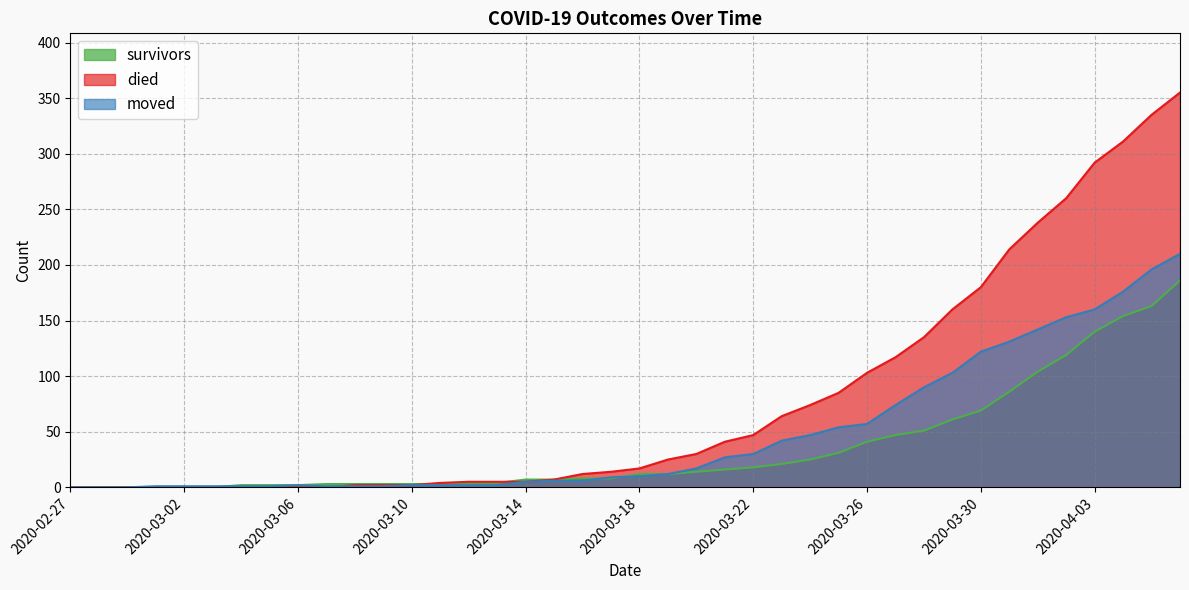

True or false: died has a value of 25 at 2020-03-19.

True